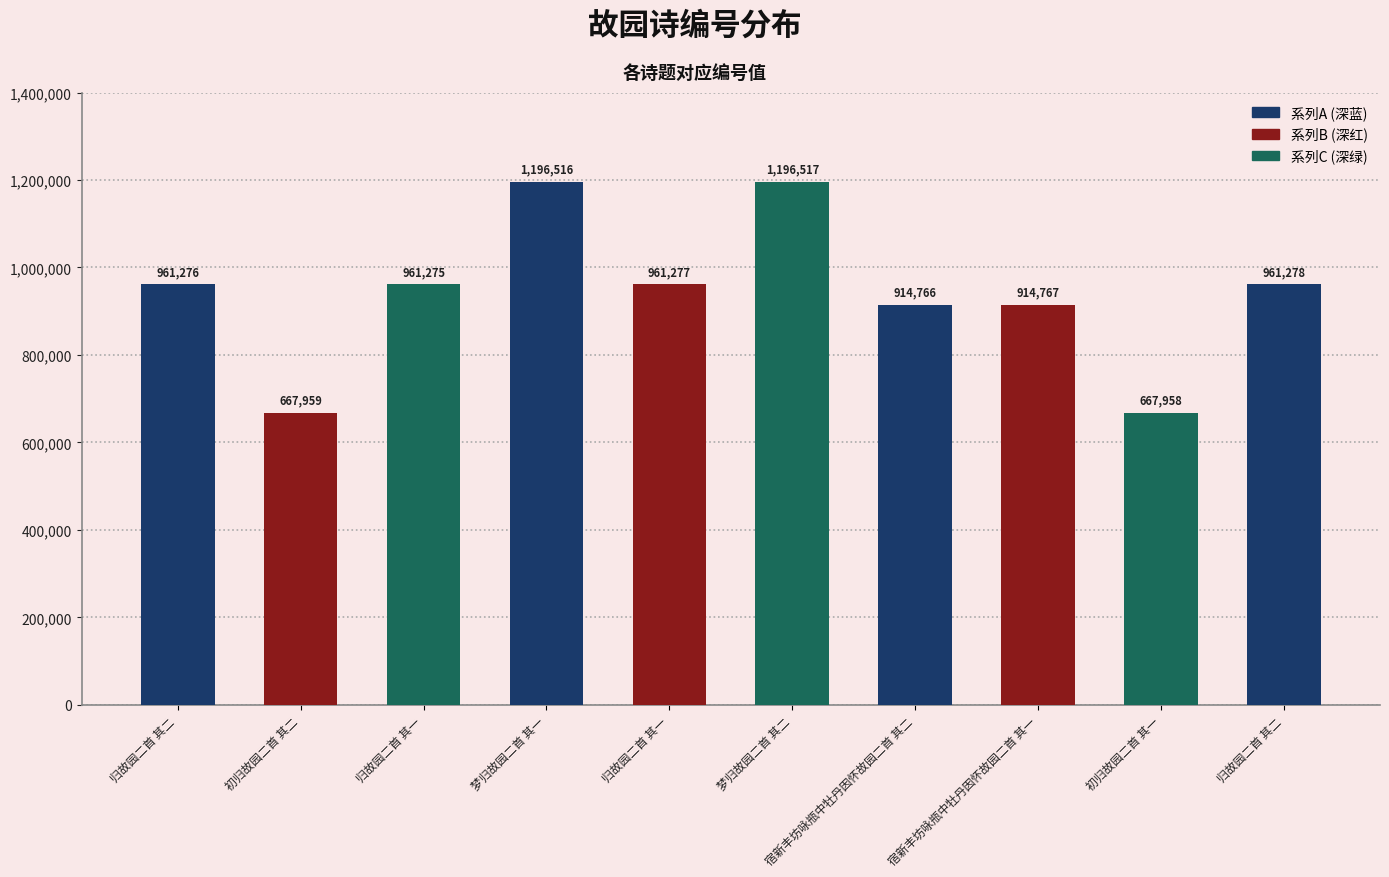

True or false: the data shows 961276 at 归故园二首 其二.

True